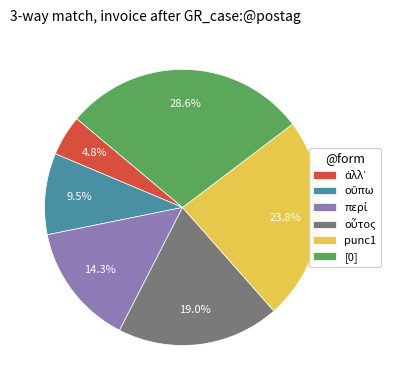

Combined, do [0] and punc1 account for over 50%?

Yes